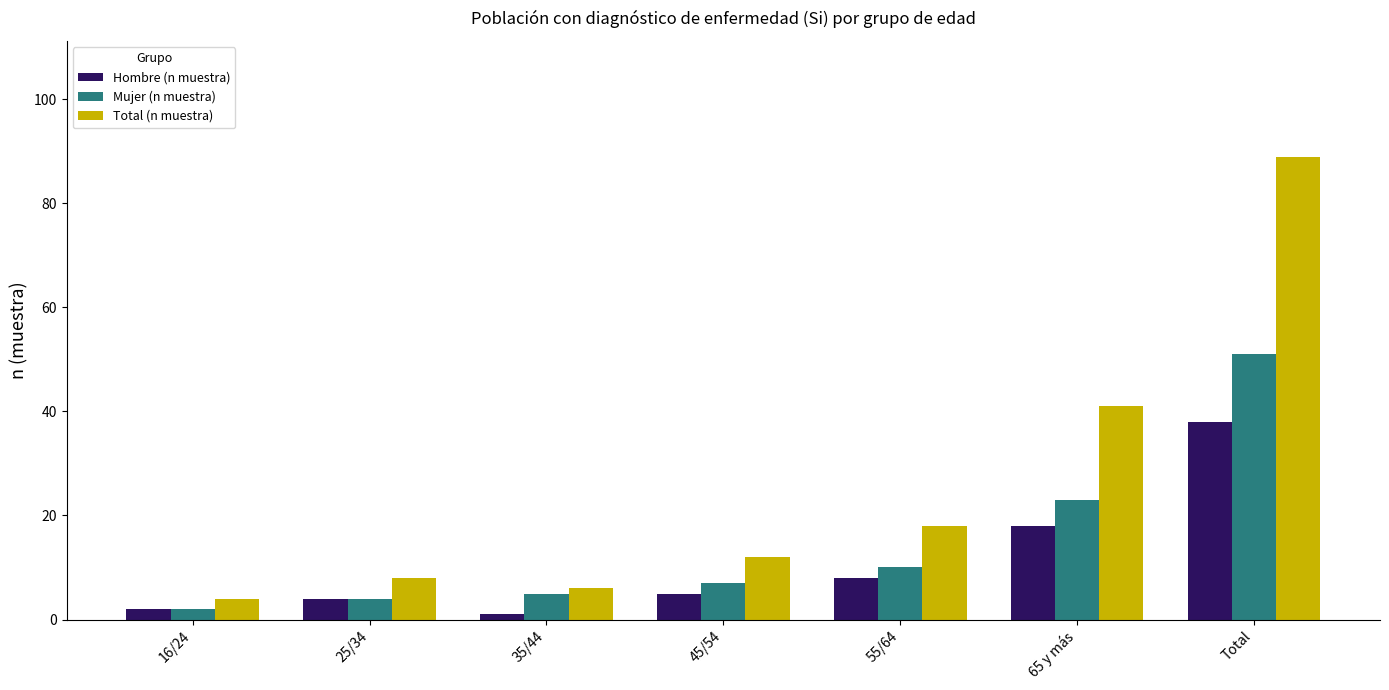

The value of Hombre (n muestra) at Total is 38. True or false?

True